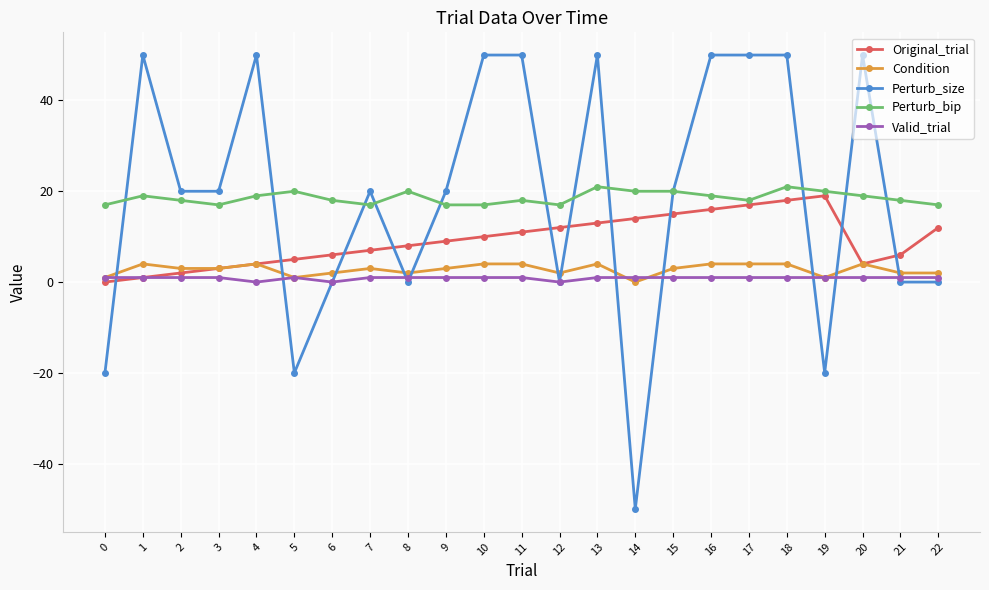

What is the greatest value displayed?

50